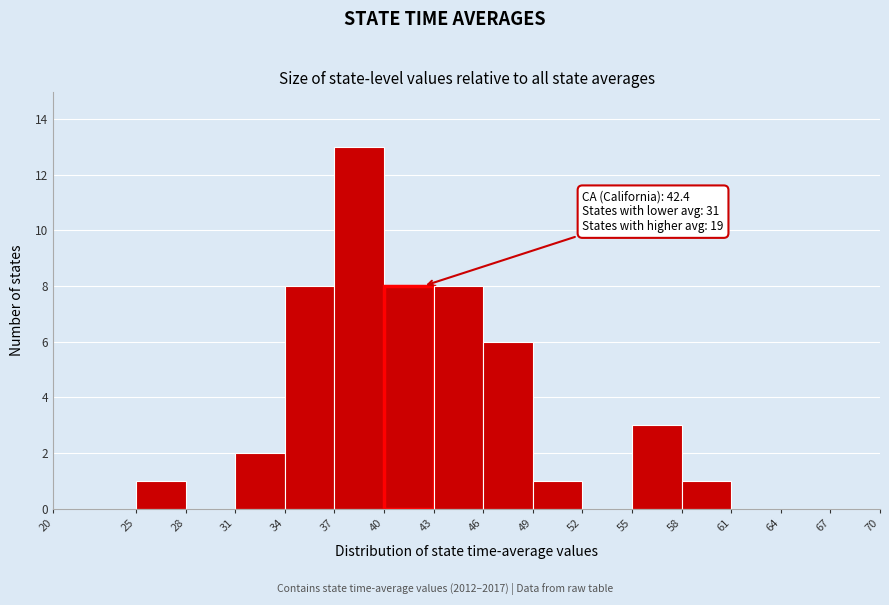

Which range on the x-axis has the tallest bar?

37 to 40